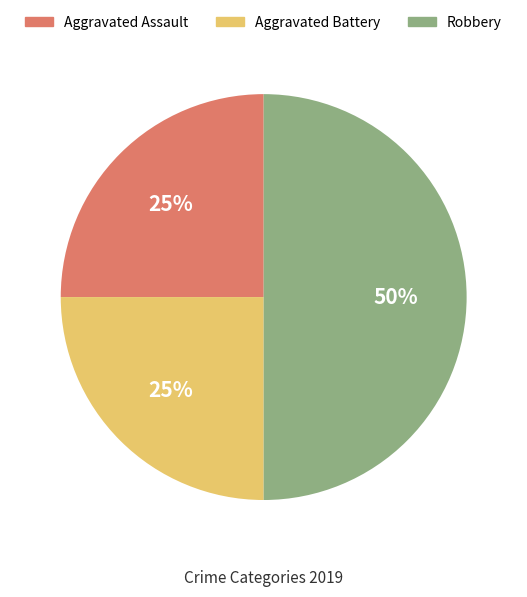

To the nearest percent, what is the difference between the largest and smallest slice percentages?

25%